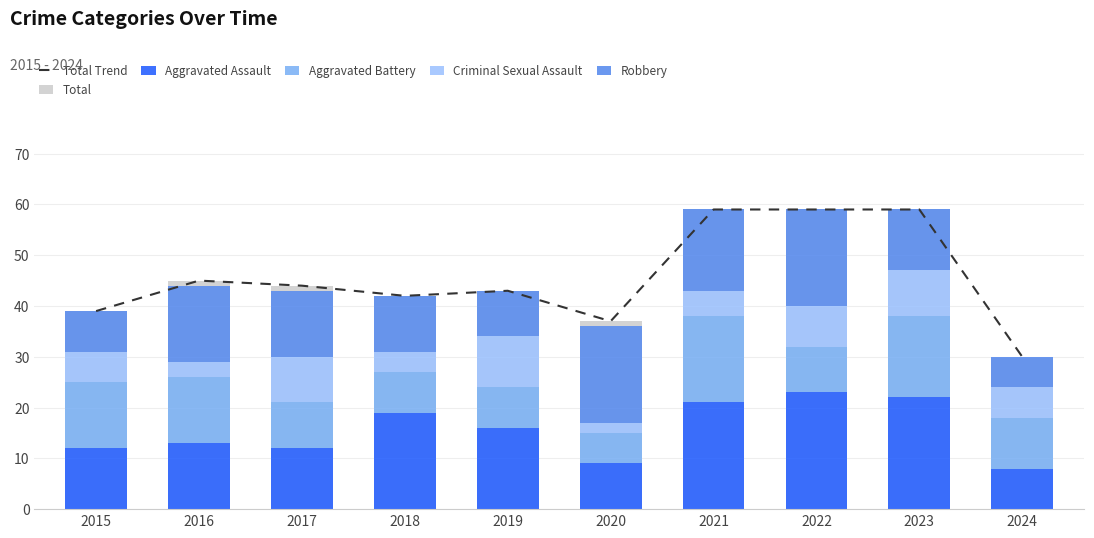

What is the value of the Criminal Sexual Assault bar at the 7th from the left?

5